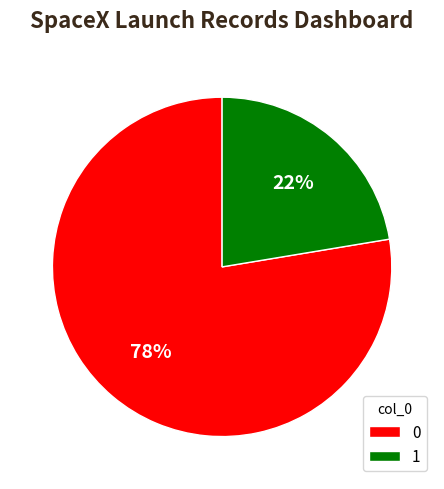

To the nearest percent, what portion does 0 represent?

78%